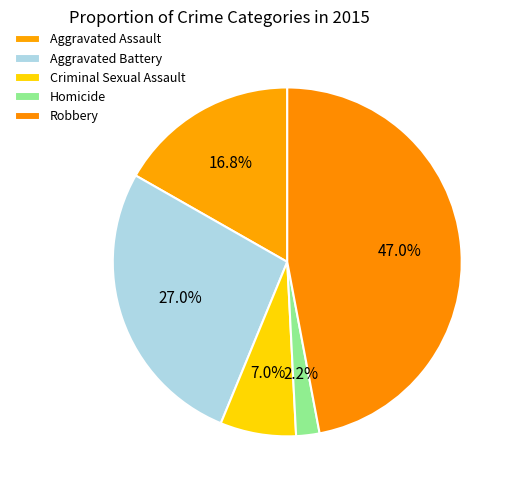

To the nearest percent, what portion does Criminal Sexual Assault represent?

7%